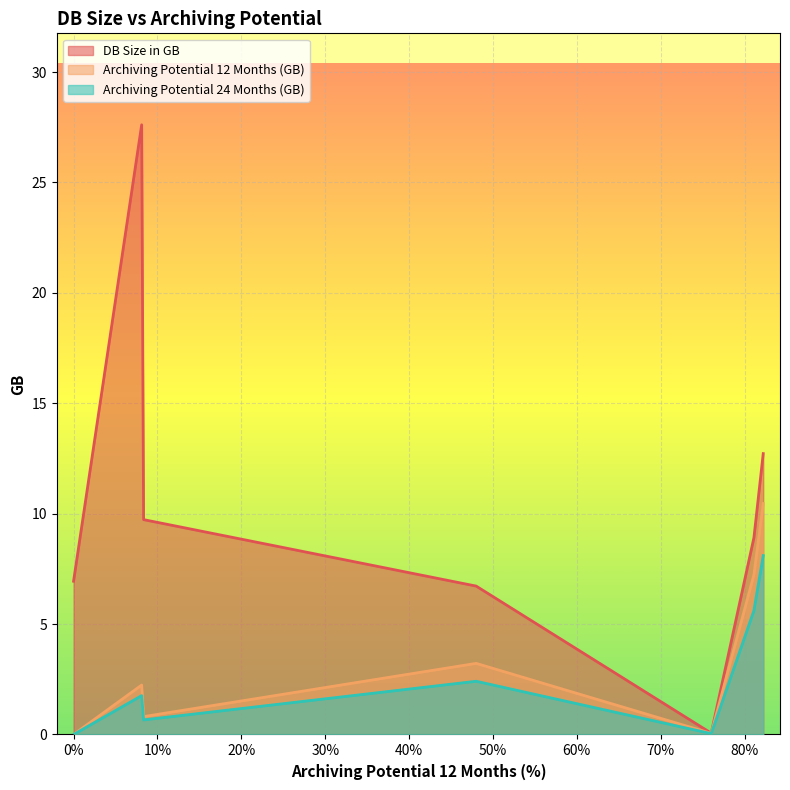

Rank the series by their maximum value, from lowest to highest.

Archiving Potential 24 Months (GB), Archiving Potential 12 Months (GB), DB Size in GB